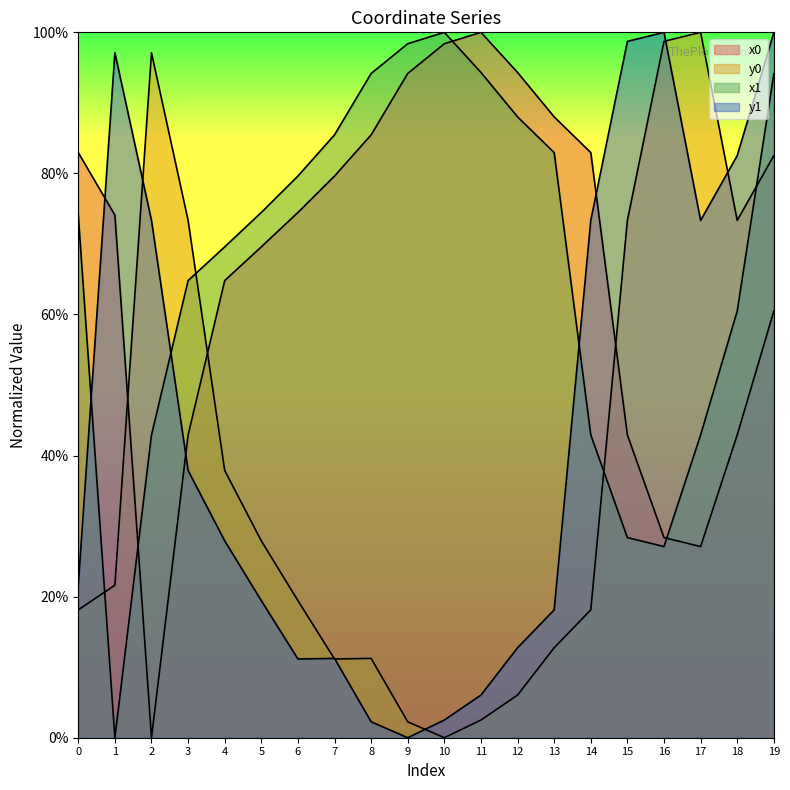

How many interior local peaks does the y0 series have?

3